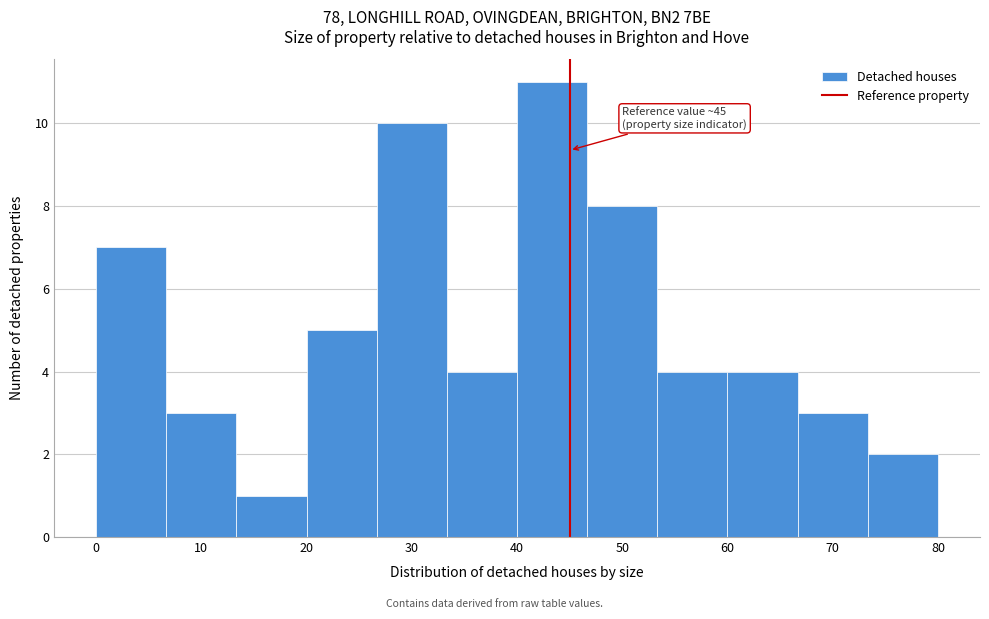

Which range on the x-axis has the tallest bar?

40 to 47